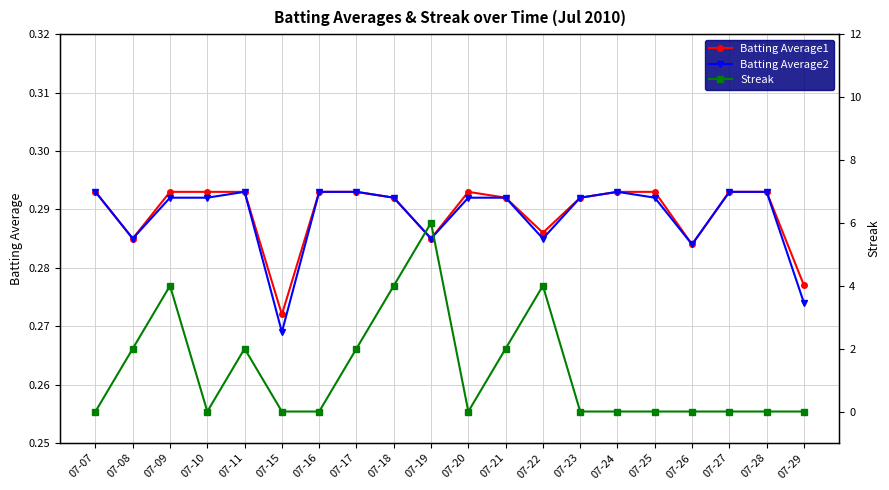

What is the total value across all series at 07-08?

2.6